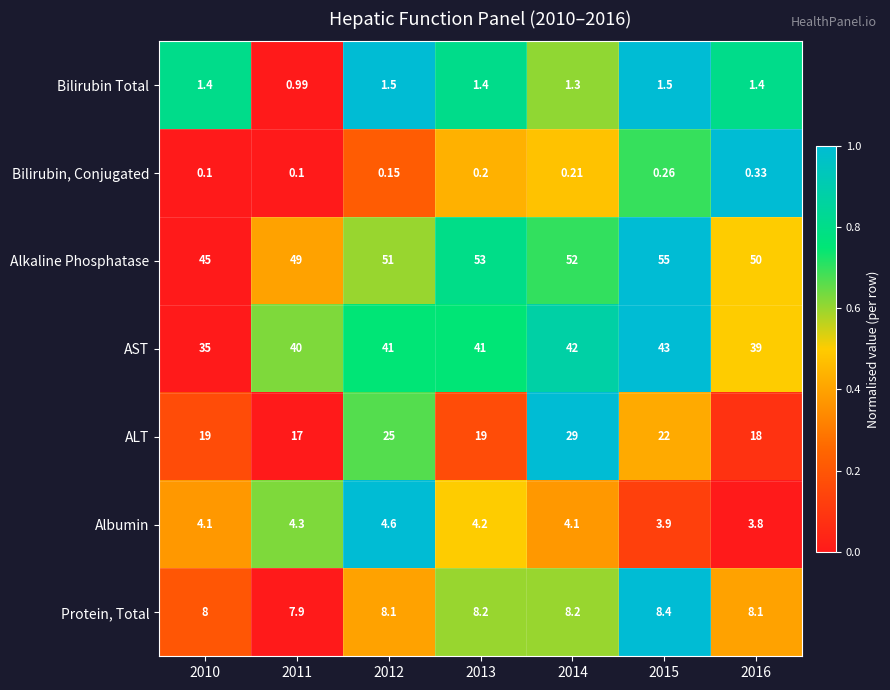

Which series changed the most between 2012 and 2013?

ALT